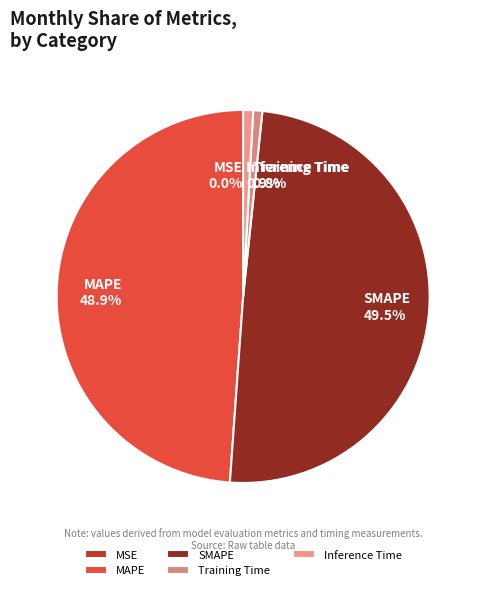

Does SMAPE account for over 50% of the chart?

No